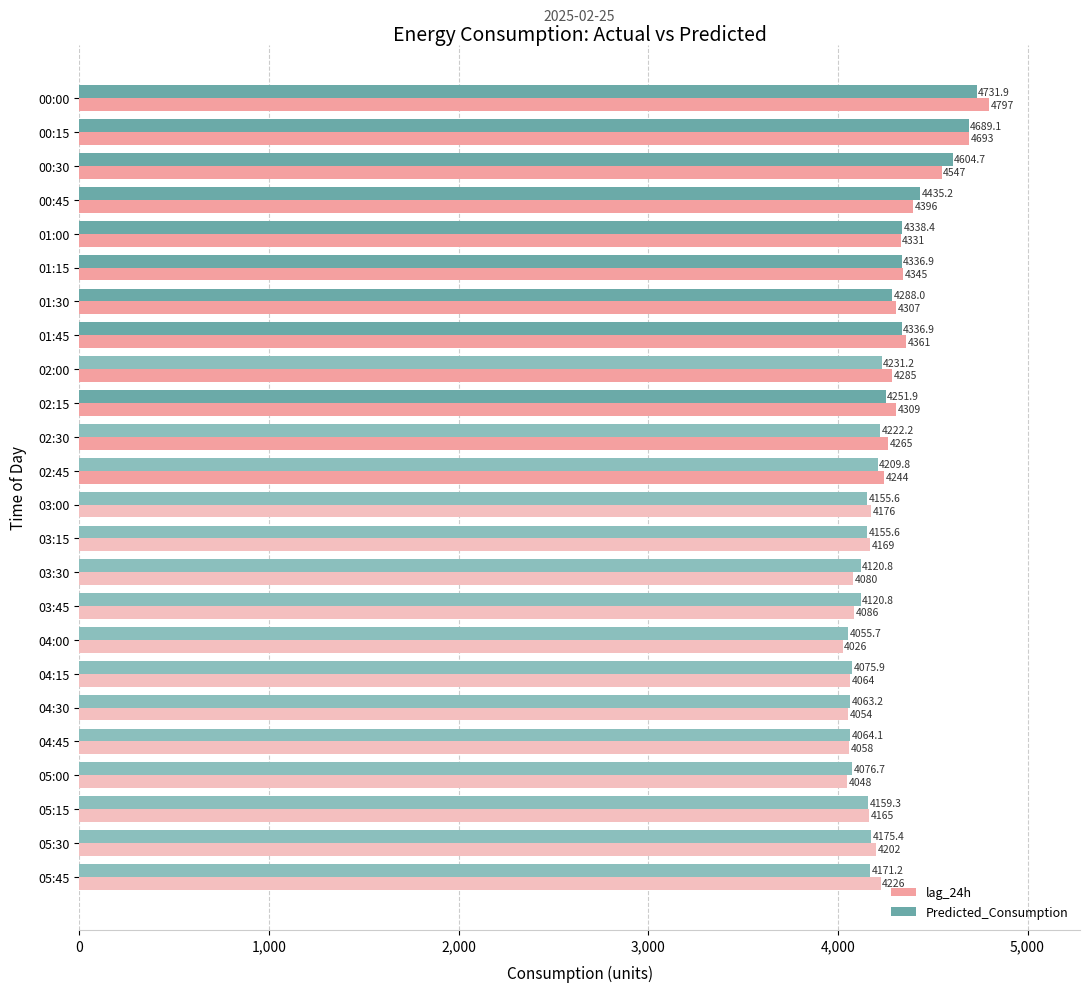

Is it true that lag_24h equals 2112.8 at 03:15?

False